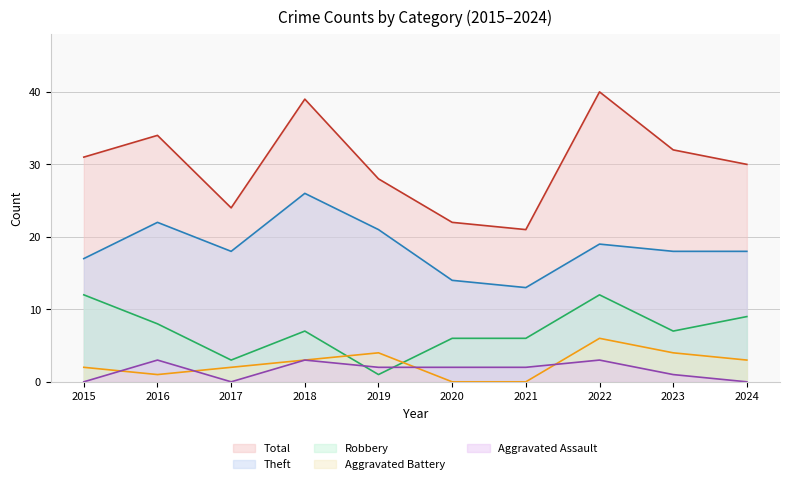

What is the value of the Robbery point at the 1st from the left?

12